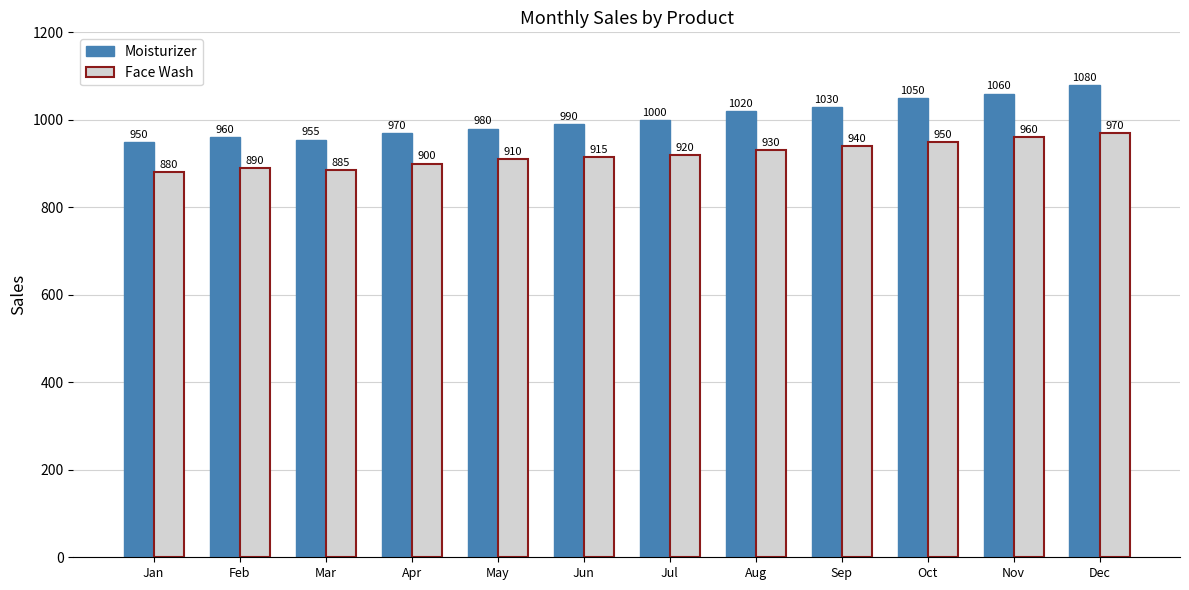

What is the difference between the maximum and second lowest values in the Face Wash series?

85